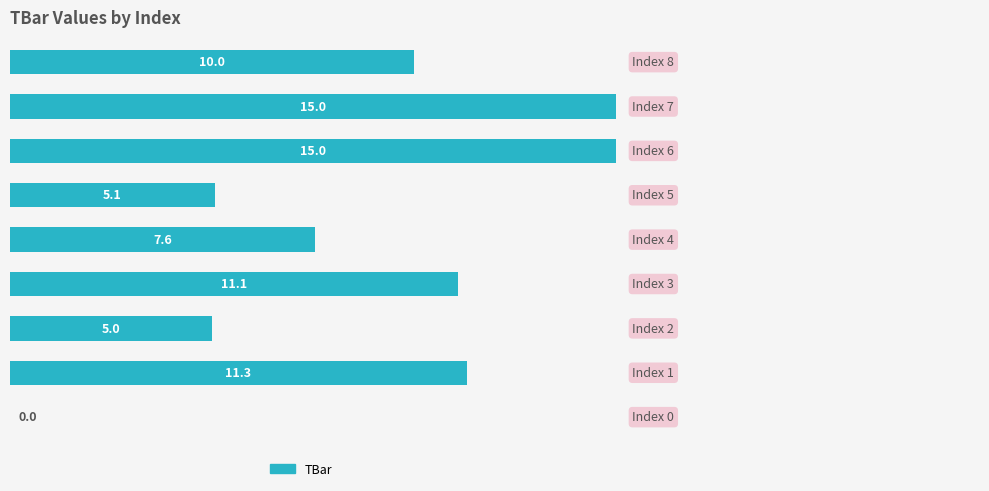

What is the sum of all values?

80.0